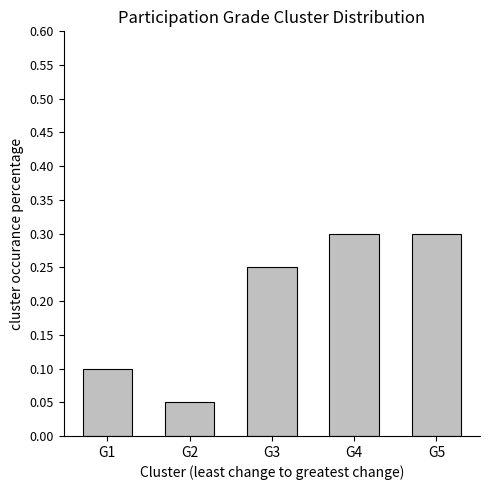

Is it true that the value at G4 is 0.3?

True